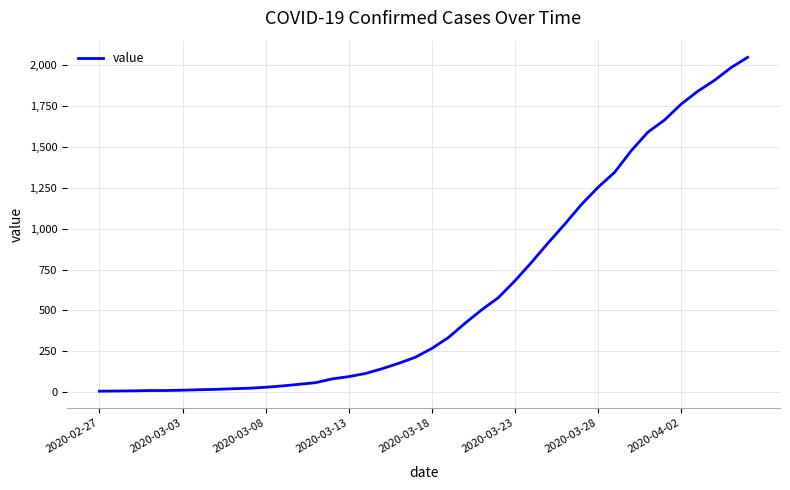

What is the difference between the maximum and minimum values?

2039